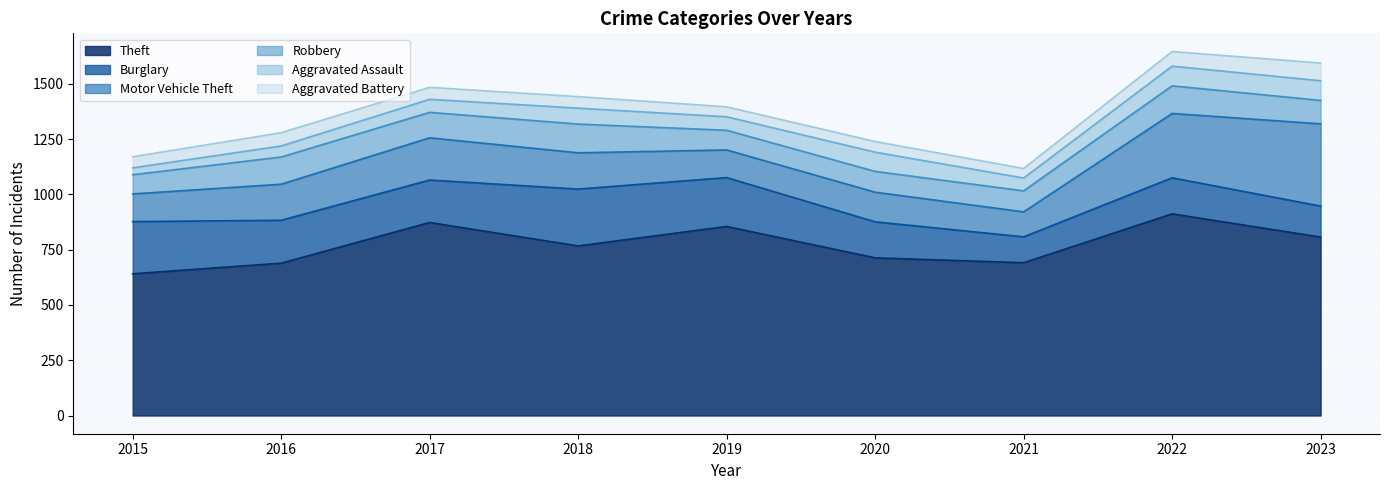

True or false: Theft and Burglary intersect in this chart.

False